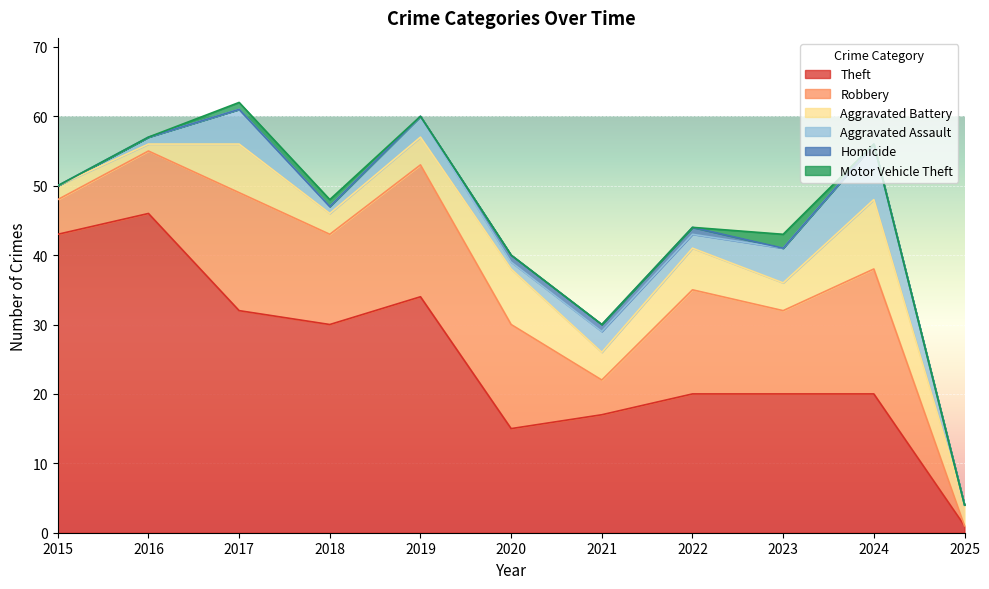

At how many categories does at least one series exceed 11?

10